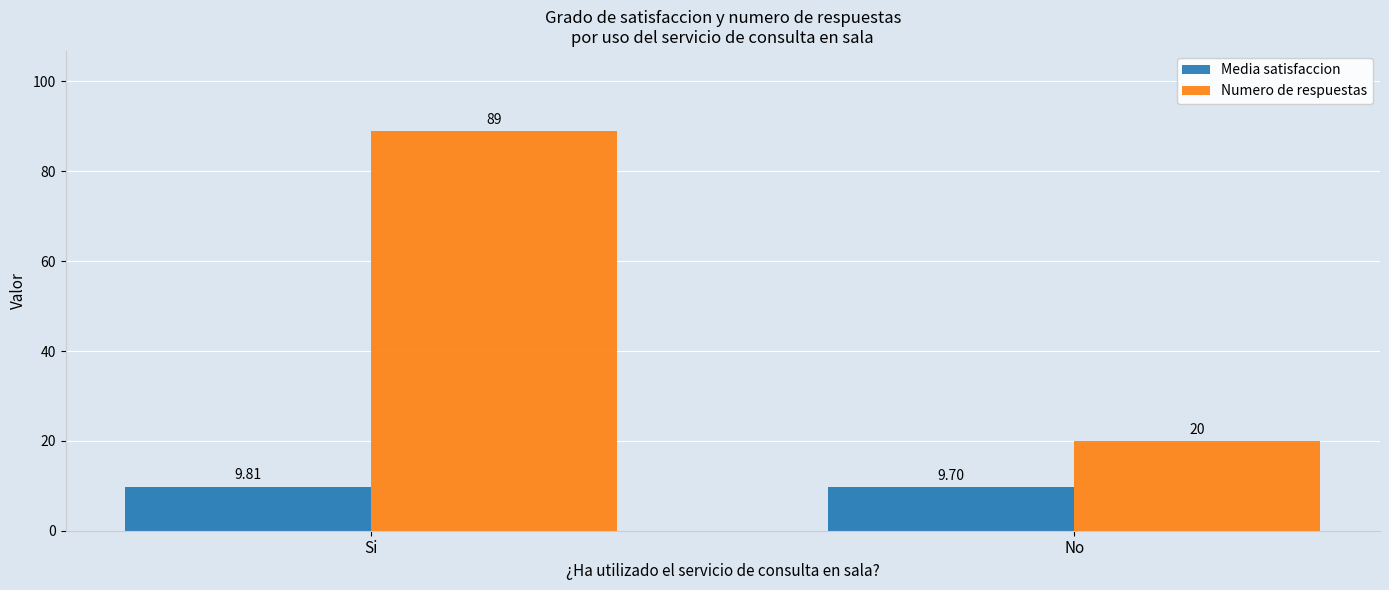

Rank the series by their average value, from highest to lowest.

Numero de respuestas, Media satisfaccion